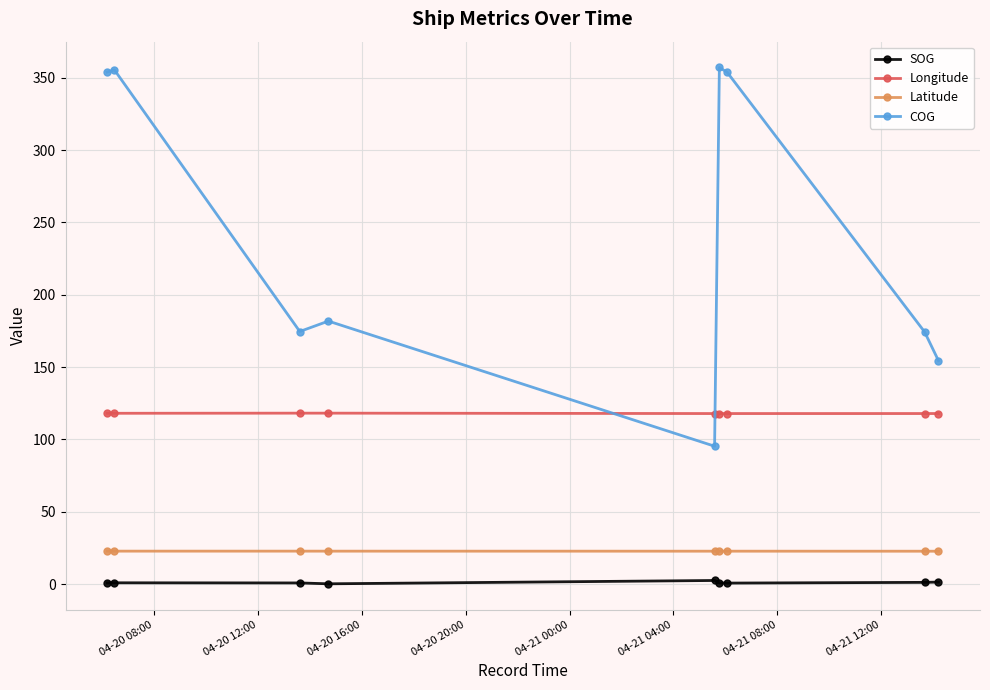

What is the value of the Latitude point at the 1st from the left?

22.8